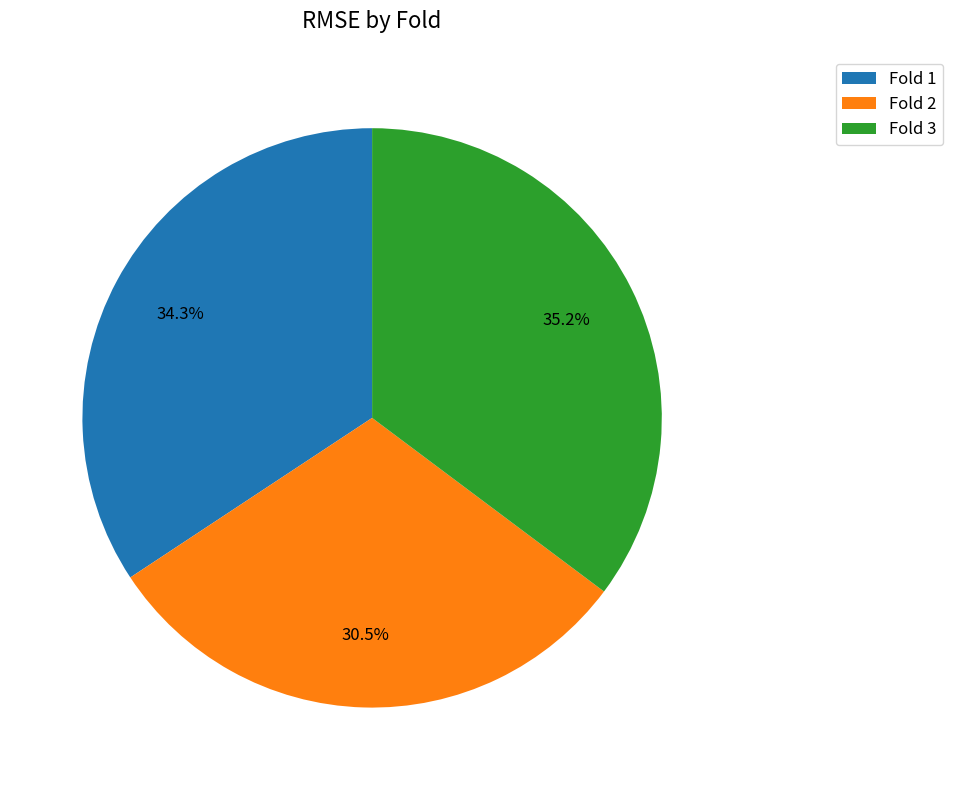

Rank the categories by value from lowest to highest.

Fold 2, Fold 1, Fold 3